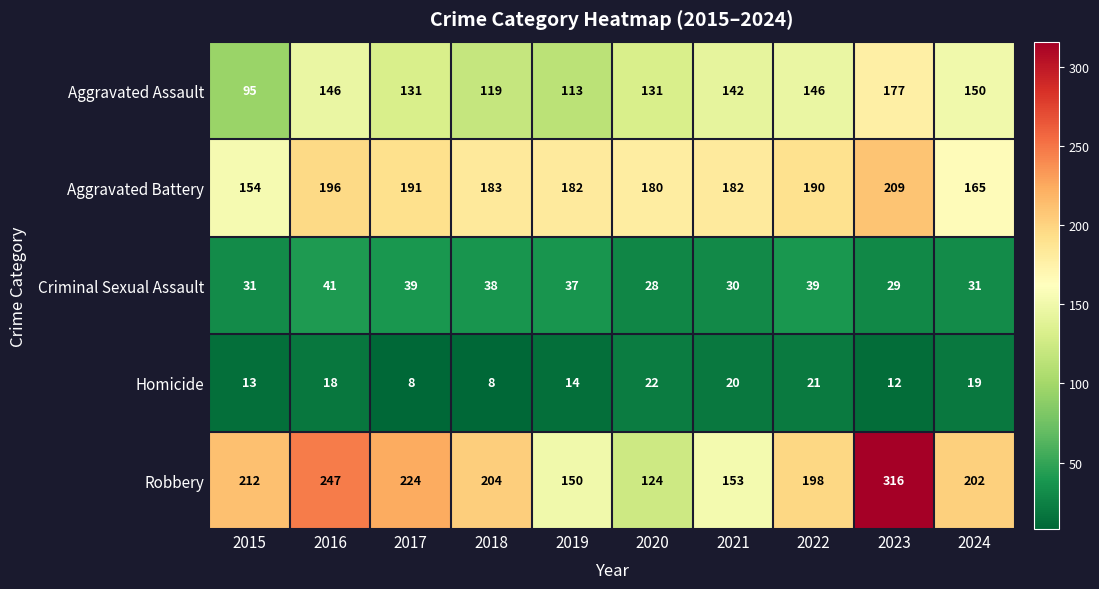

What is the total value across all series at 2017?

593